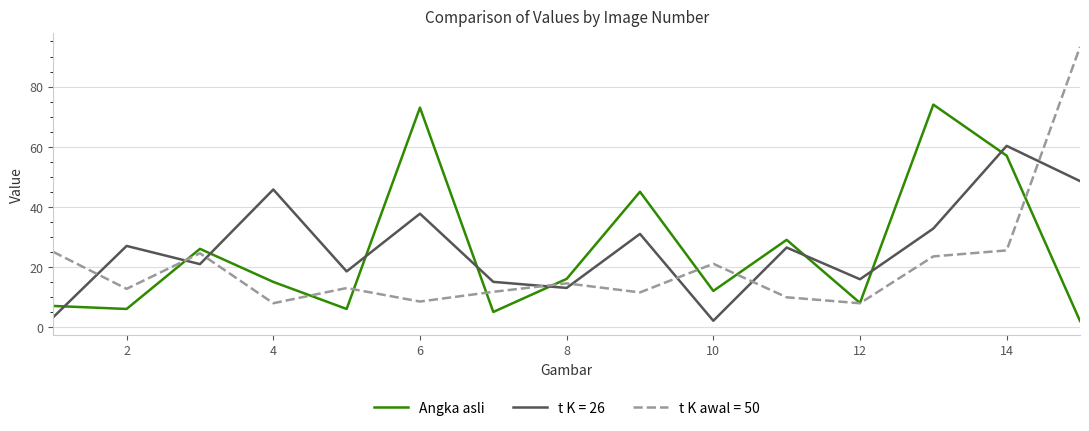

Does the chart have visible grid lines?

Yes